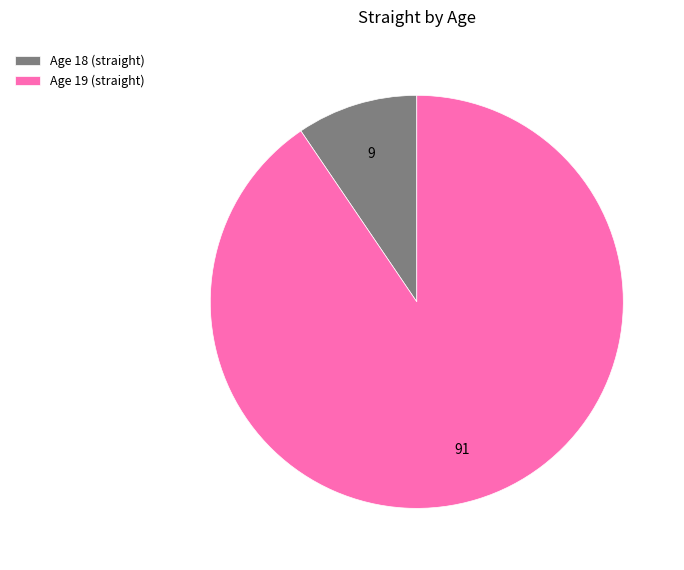

The Age 19 (straight) slice represents 99% of the pie. True or false?

False